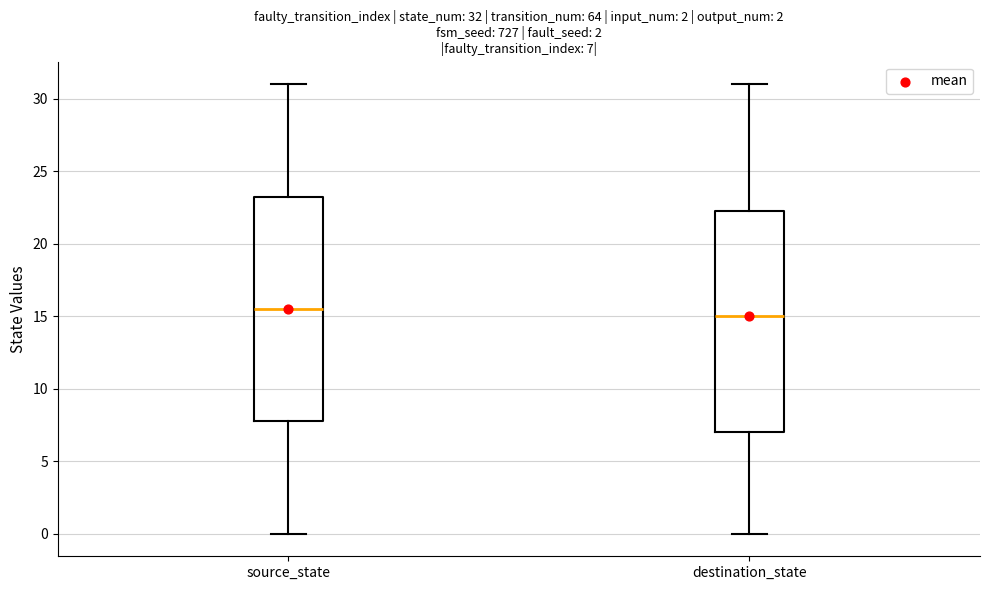

Which box has the highest median line?

source_state